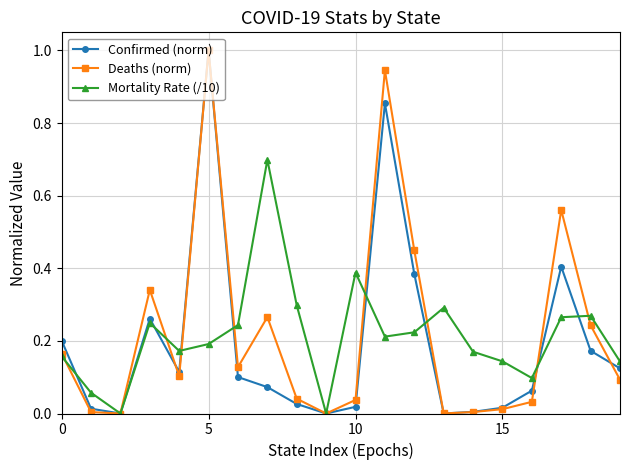

What are all the series names shown in the legend?

Confirmed (norm), Deaths (norm), Mortality Rate (/10)